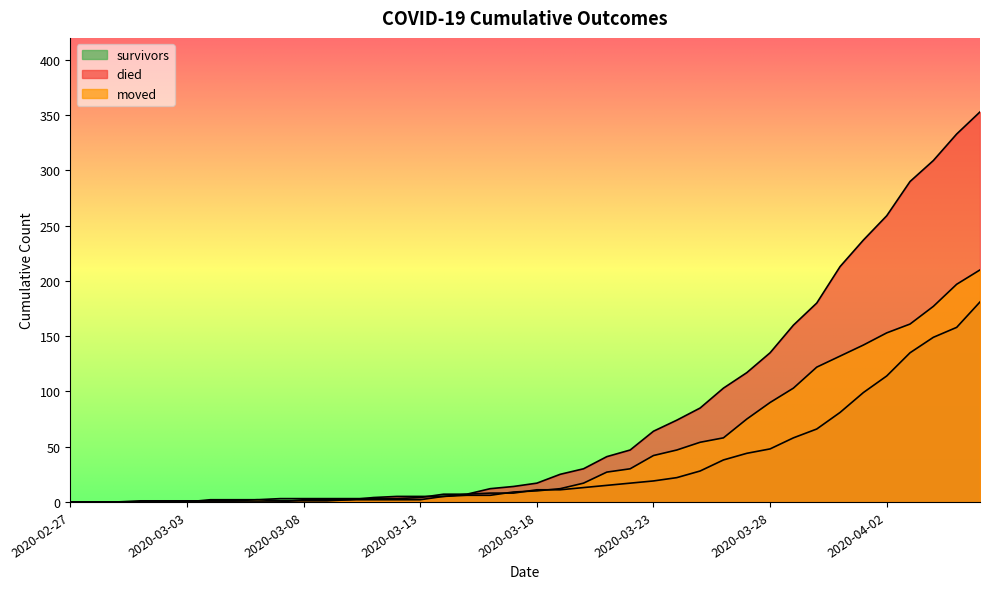

How many values in died are above zero?

30